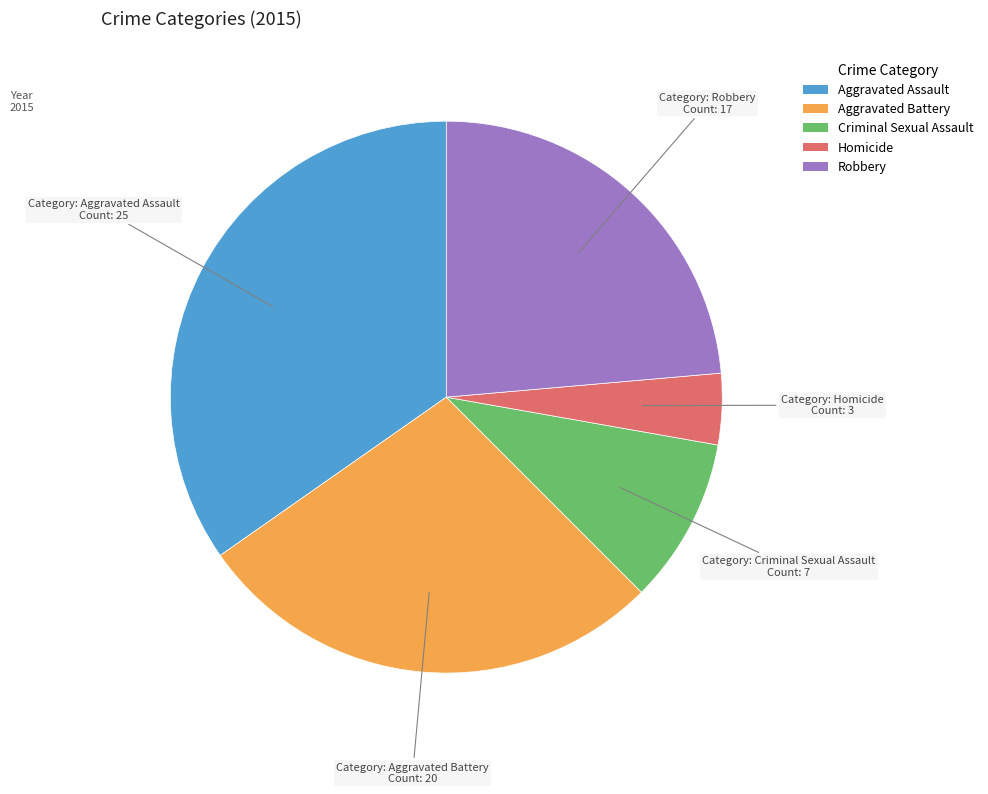

What is the largest slice in the pie chart?

Aggravated Assault